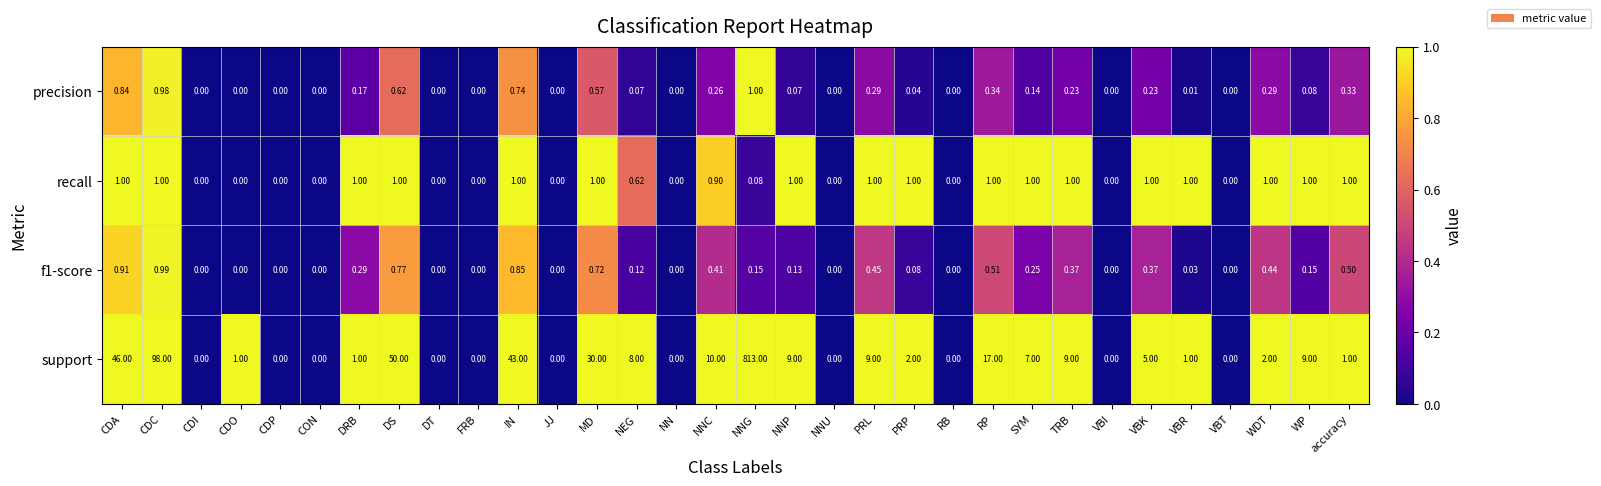

Which series has the largest range (max minus min)?

support